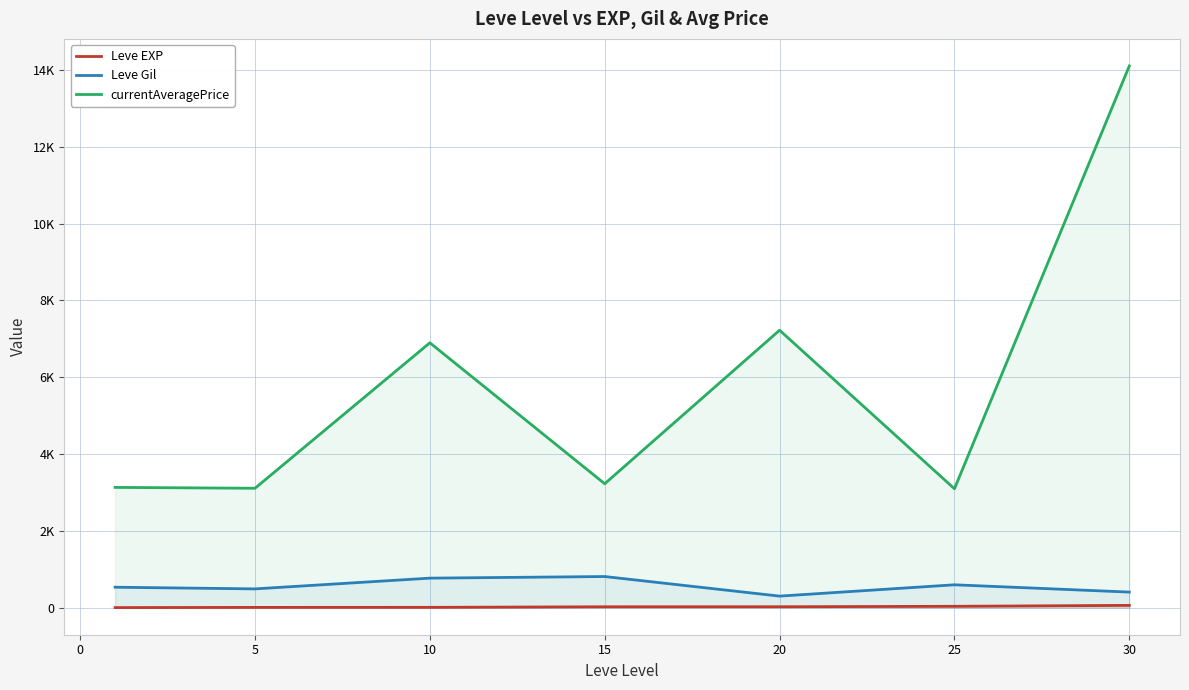

Does the chart have visible grid lines?

Yes